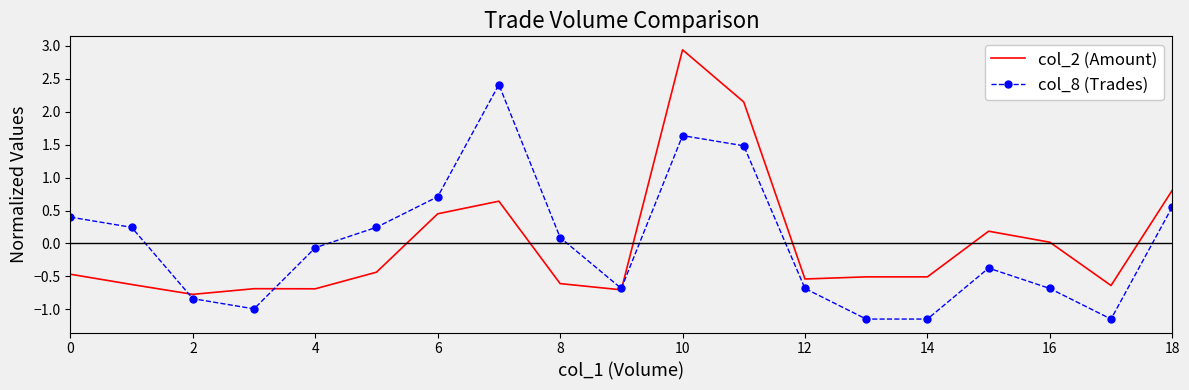

Which series has the largest range (max minus min)?

col_2 (Amount)